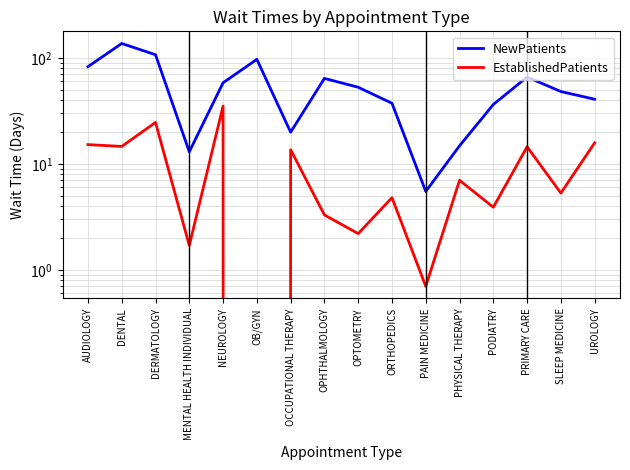

In EstablishedPatients, how many points are lower than both neighbors (excluding endpoints)?

7